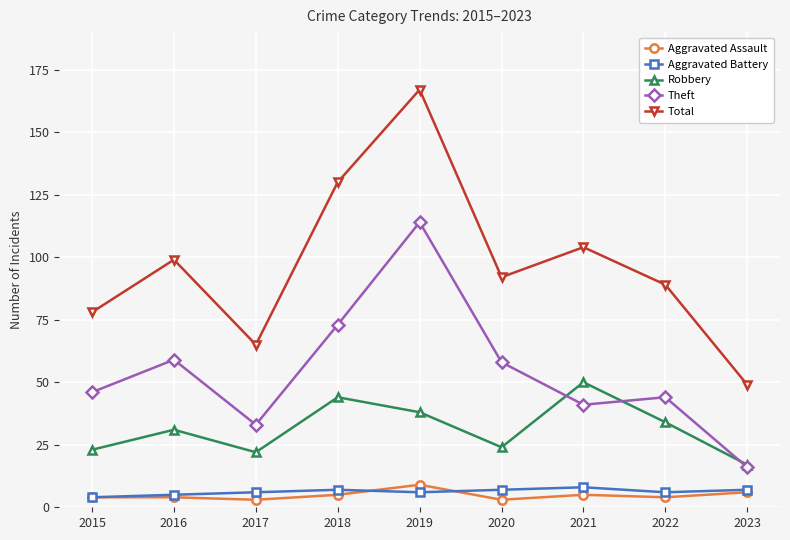

What is the difference between the Theft values at 2021 and 2017?

8